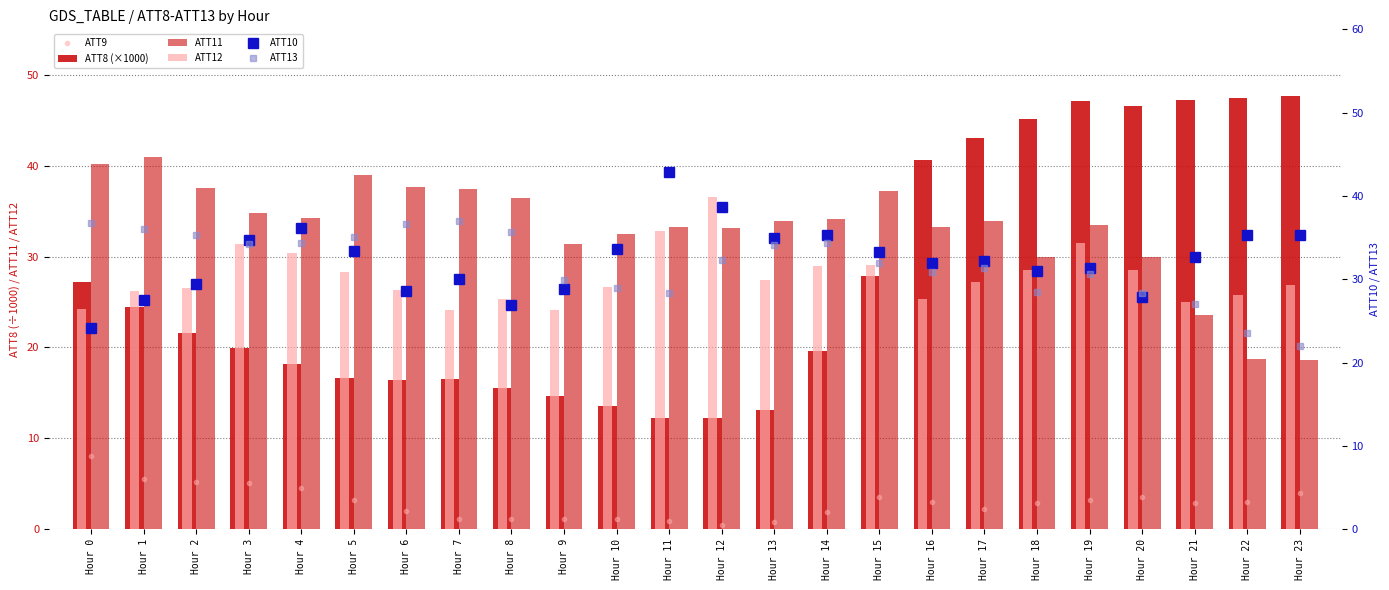

Between Hour 4 and Hour 6, which is larger?

Hour 4